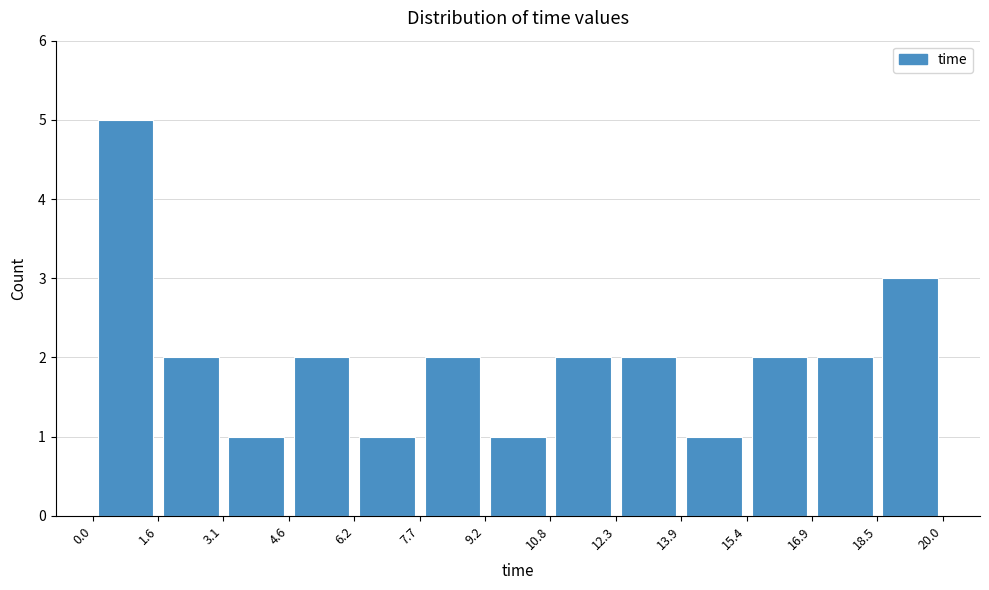

What is the height of the bar covering 12.3 to 13.9 on the x-axis? The values are not printed on the chart, so give them approximately, as read against the axis.

2